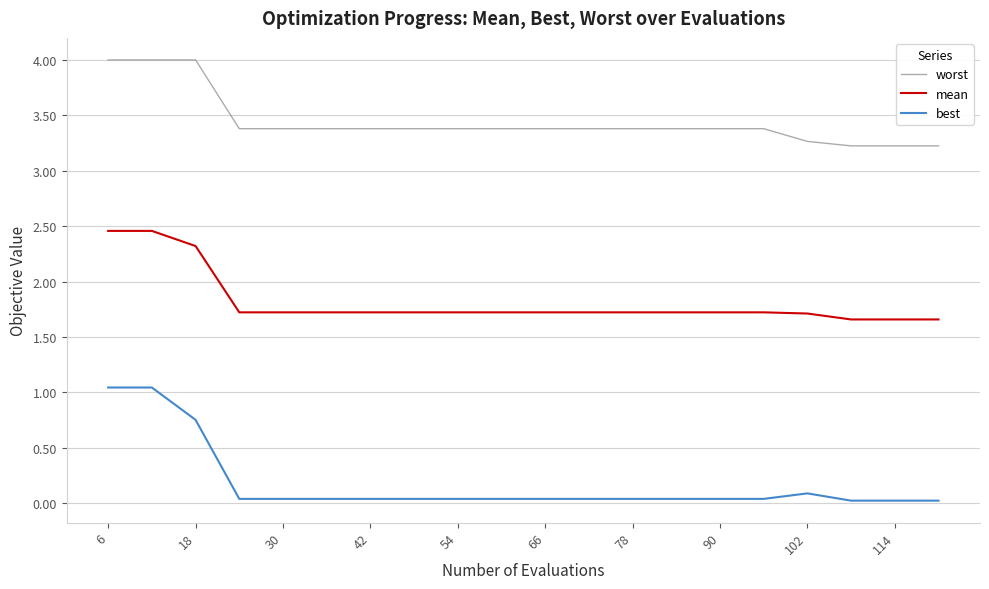

What is the minimum value for worst?

3.2